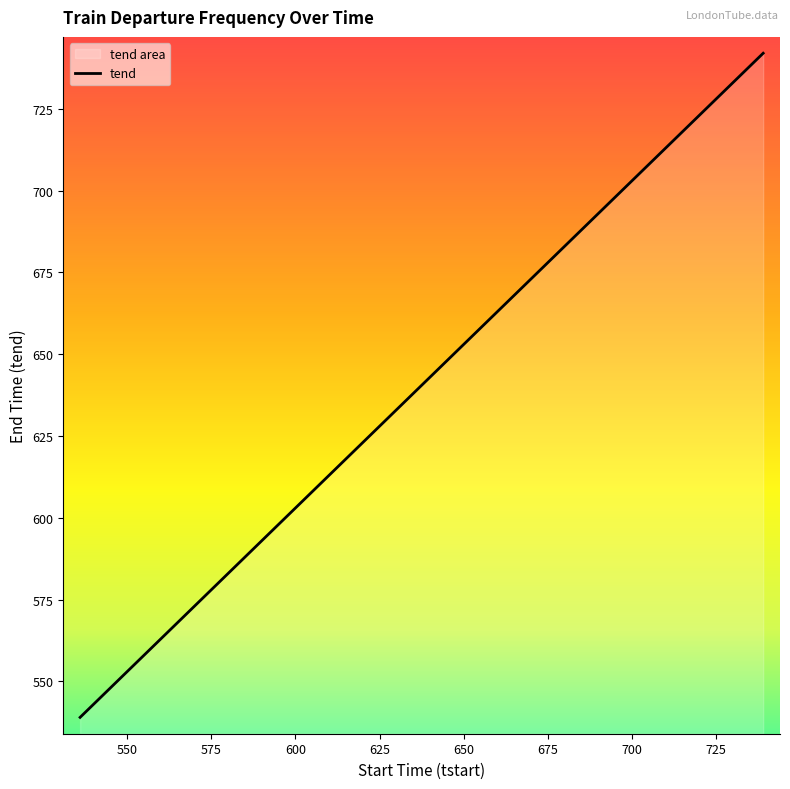

What value does the data have at 737, to the nearest 10?

740